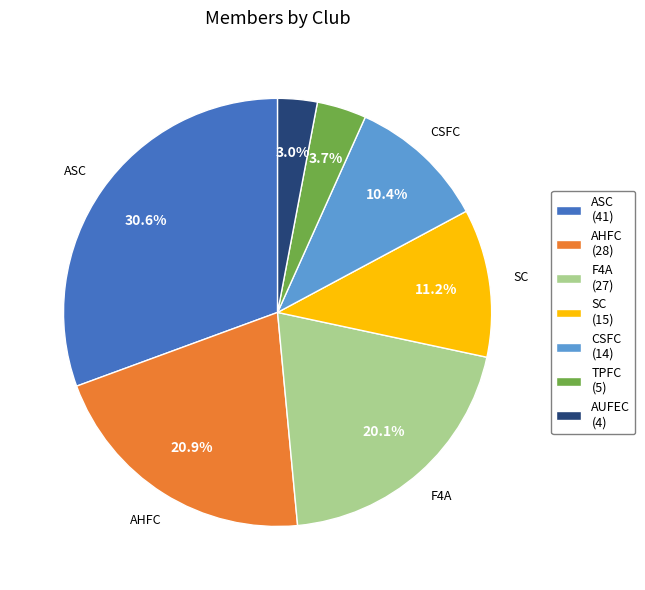

The AUFEC slice represents 3% of the pie. True or false?

True